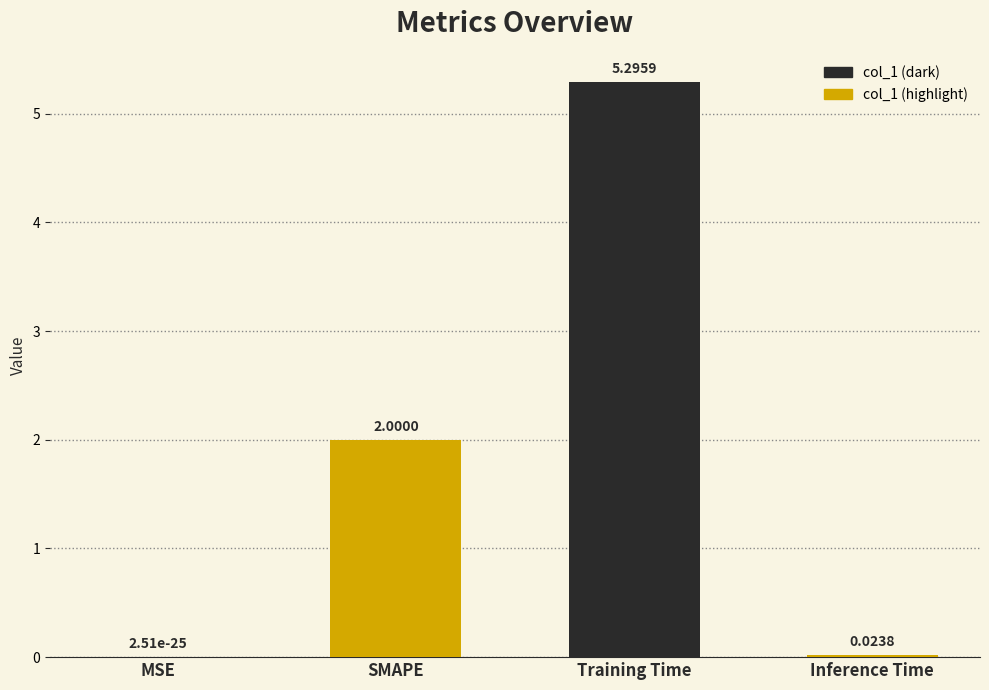

What is the sum of the values at Training Time and Inference Time?

5.3